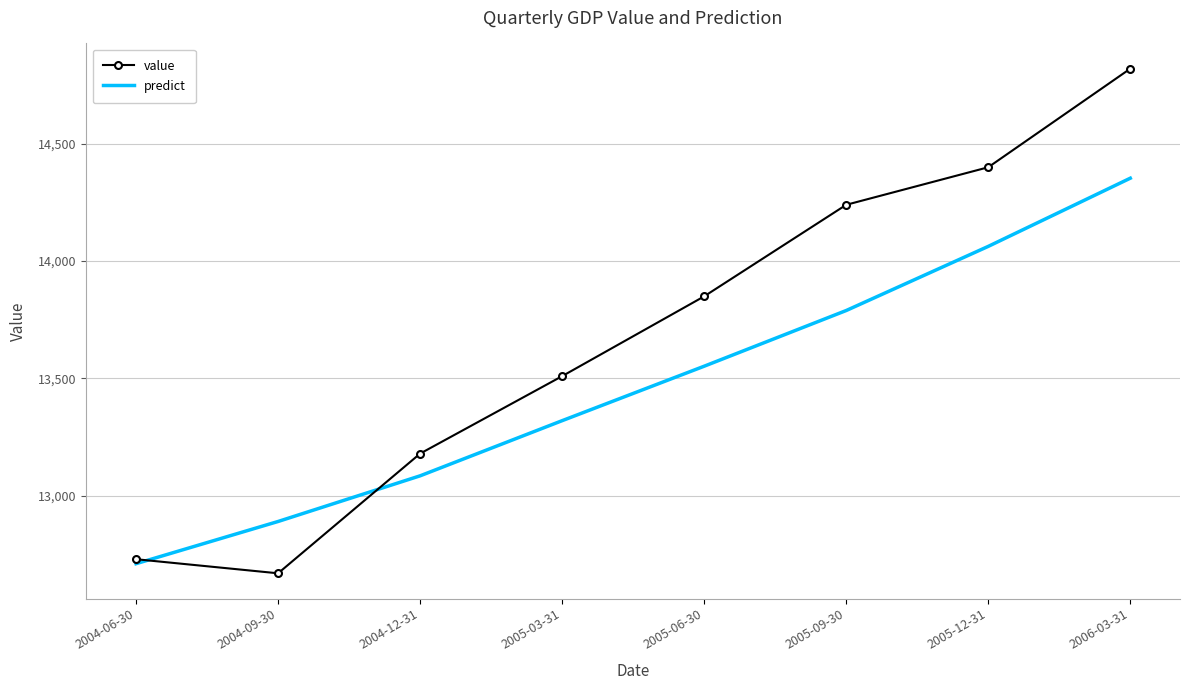

What position from the left is 2004-06-30?

1